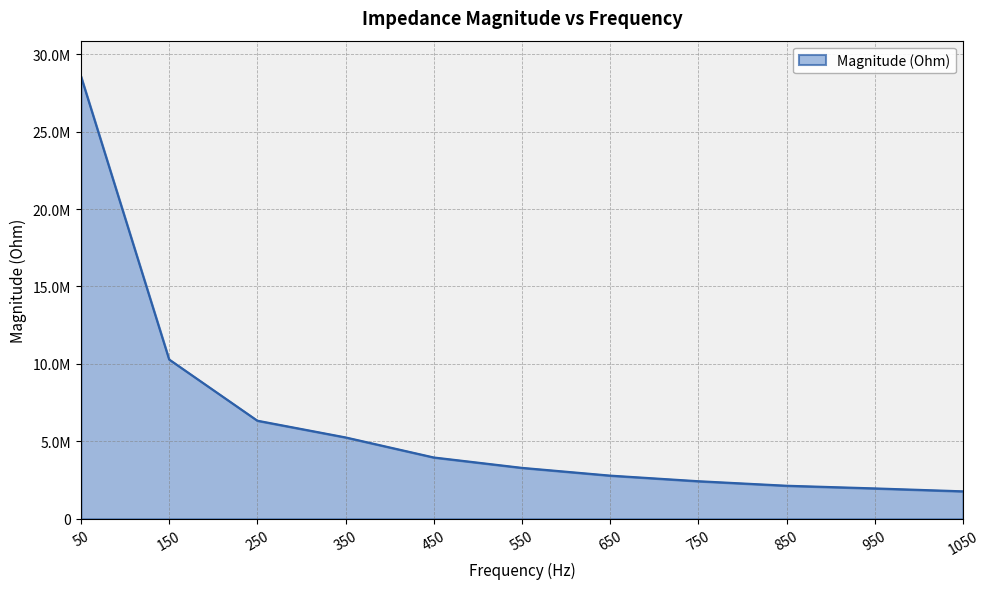

Does the chart have visible grid lines?

Yes